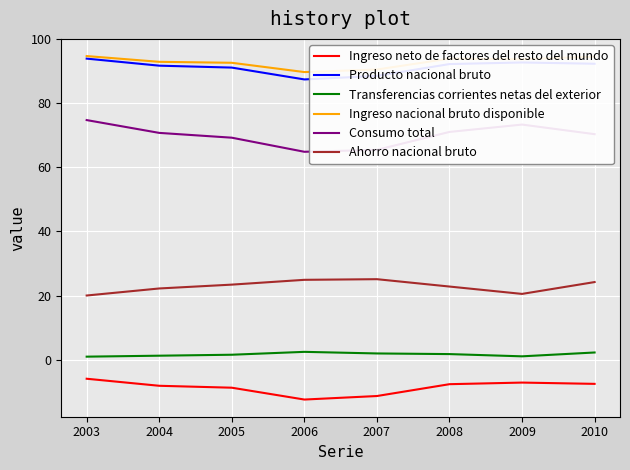

At which label does Consumo total reach its peak?

2003